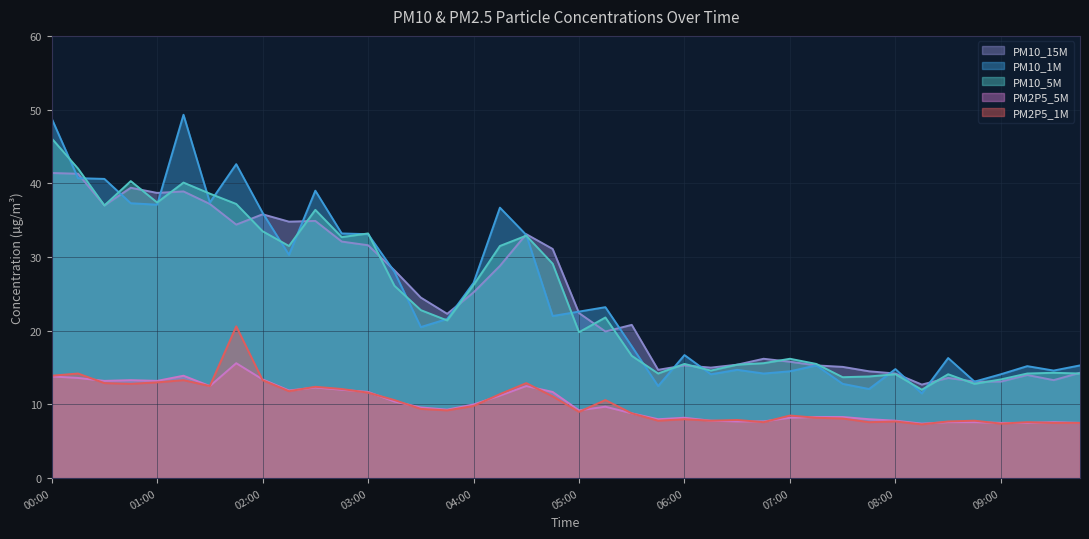

How many interior local valleys does the PM2P5_1M series have?

11